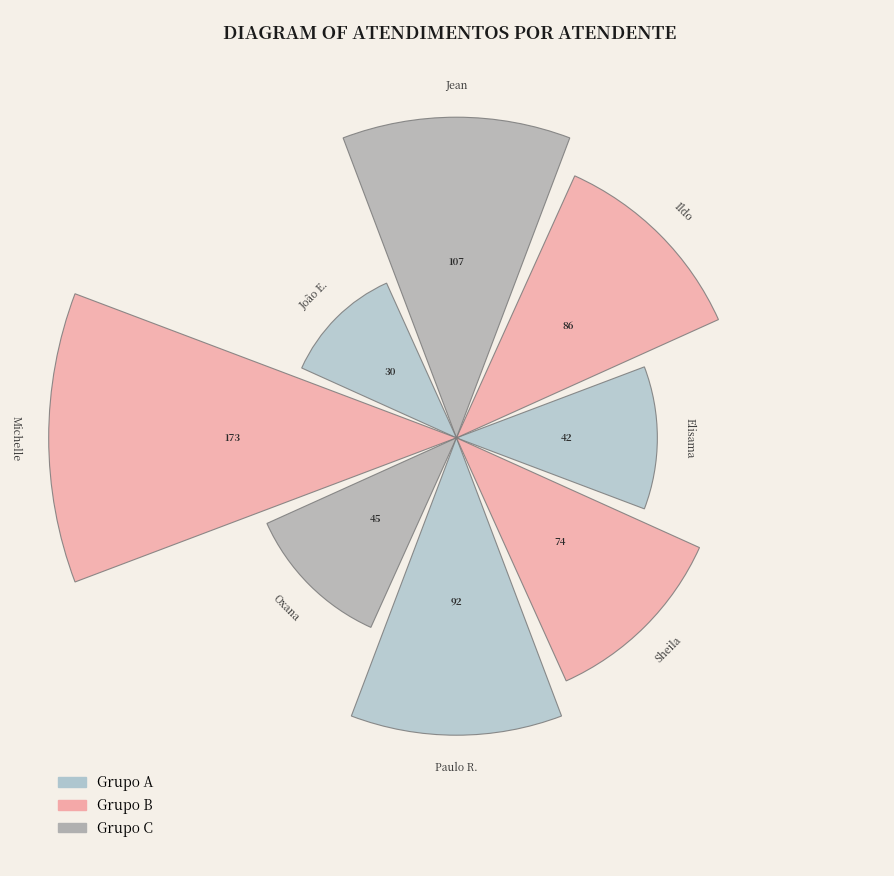

Are the bars horizontal?

No